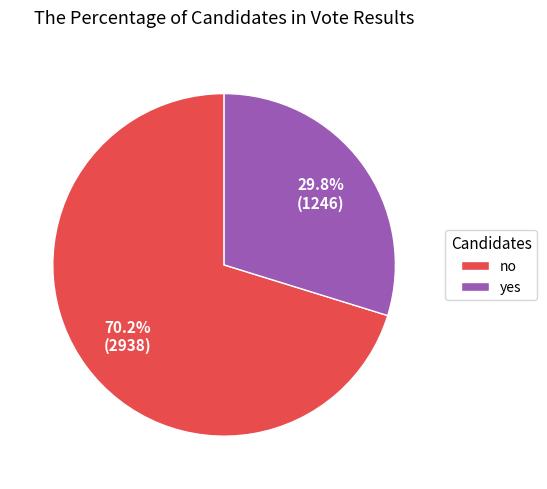

Is the sum of yes and no greater than half?

Yes